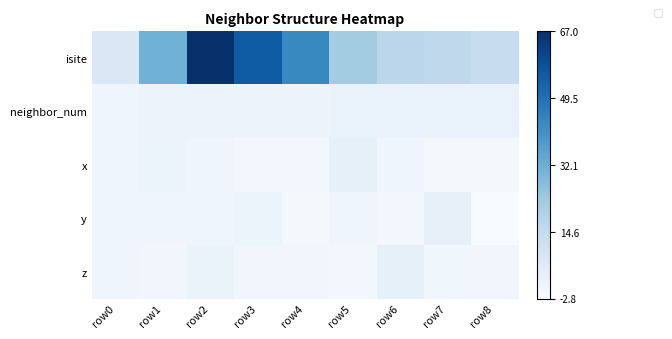

Reading left to right, extract all data points from this chart.

isite: row0=0.1	row1=0.5	row2=1.0	row3=0.8	row4=0.7	row5=0.4	row6=0.3	row7=0.3	row8=0.2
neighbor_num: row0=0.0	row1=0.1	row2=0.1	row3=0.1	row4=0.1	row5=0.1	row6=0.1	row7=0.1	row8=0.1
x: row0=0.0	row1=0.1	row2=0.0	row3=0.0	row4=0.0	row5=0.1	row6=0.0	row7=0.0	row8=0.0
y: row0=0.0	row1=0.0	row2=0.0	row3=0.1	row4=0.0	row5=0.0	row6=0.0	row7=0.1	row8=0.0
z: row0=0.0	row1=0.0	row2=0.1	row3=0.0	row4=0.0	row5=0.0	row6=0.1	row7=0.0	row8=0.0